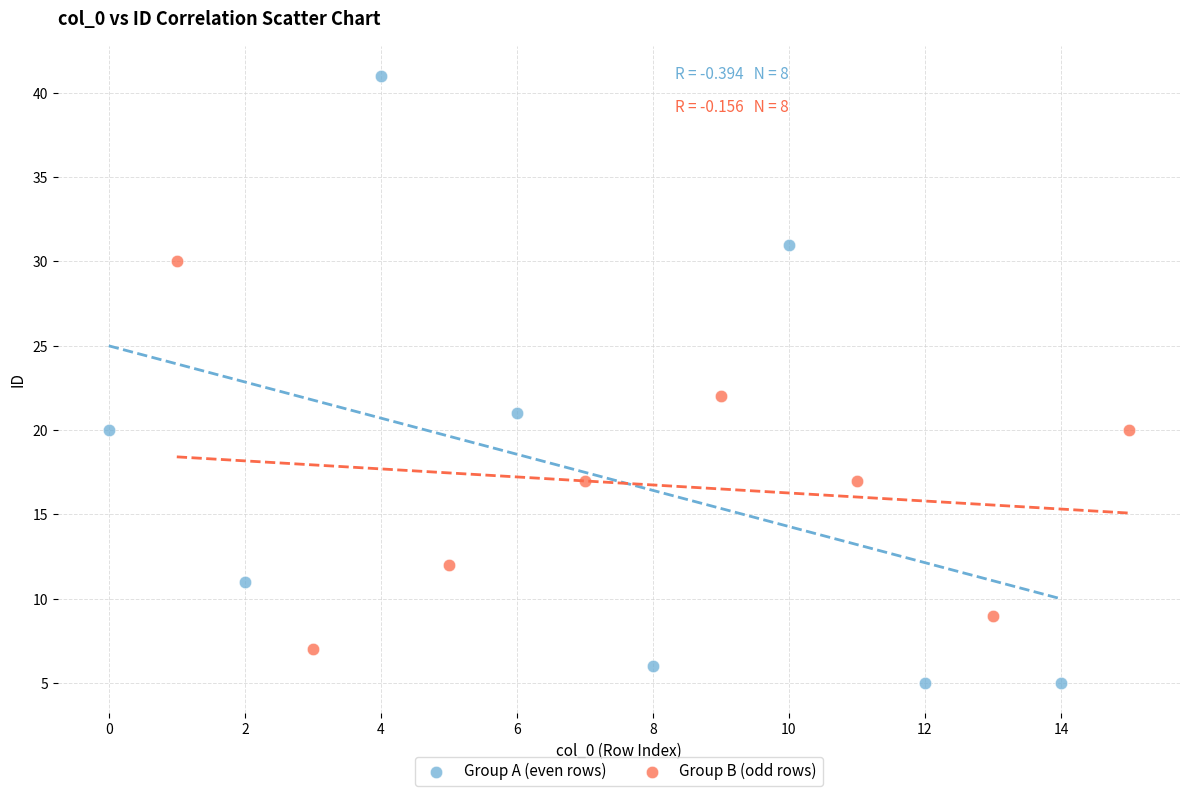

Which series contains the highest Y value?

Group A (even rows)